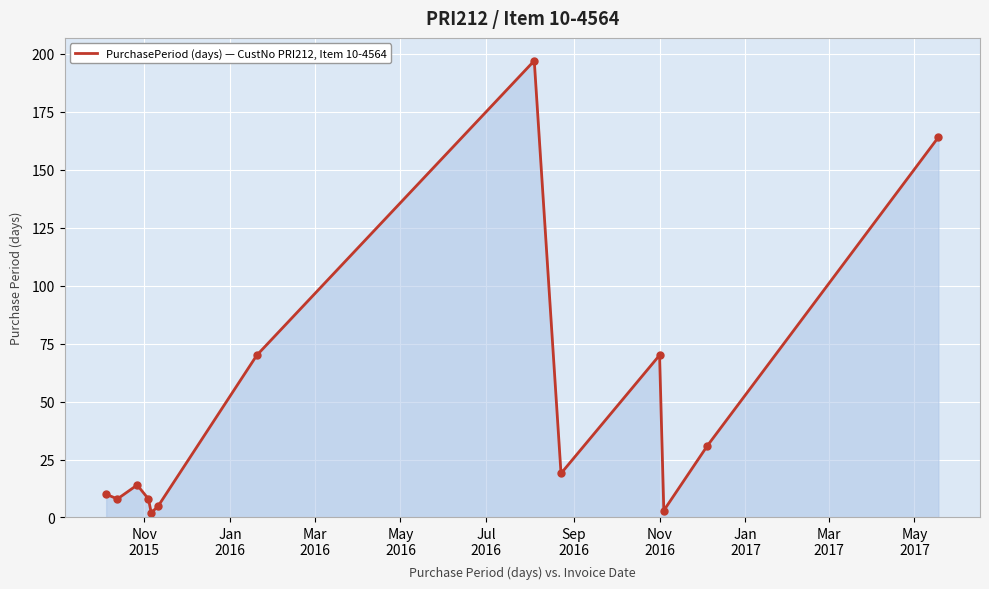

How many interior local valleys (lower than both neighbors) does the data have?

4